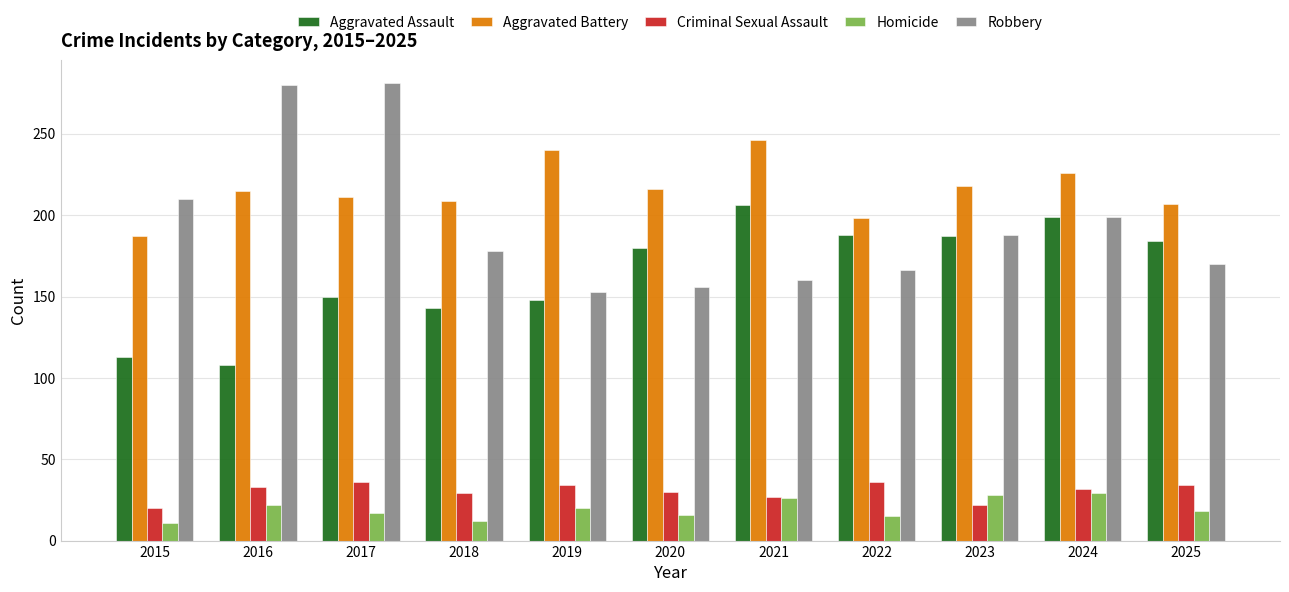

What is the maximum value for Criminal Sexual Assault?

36